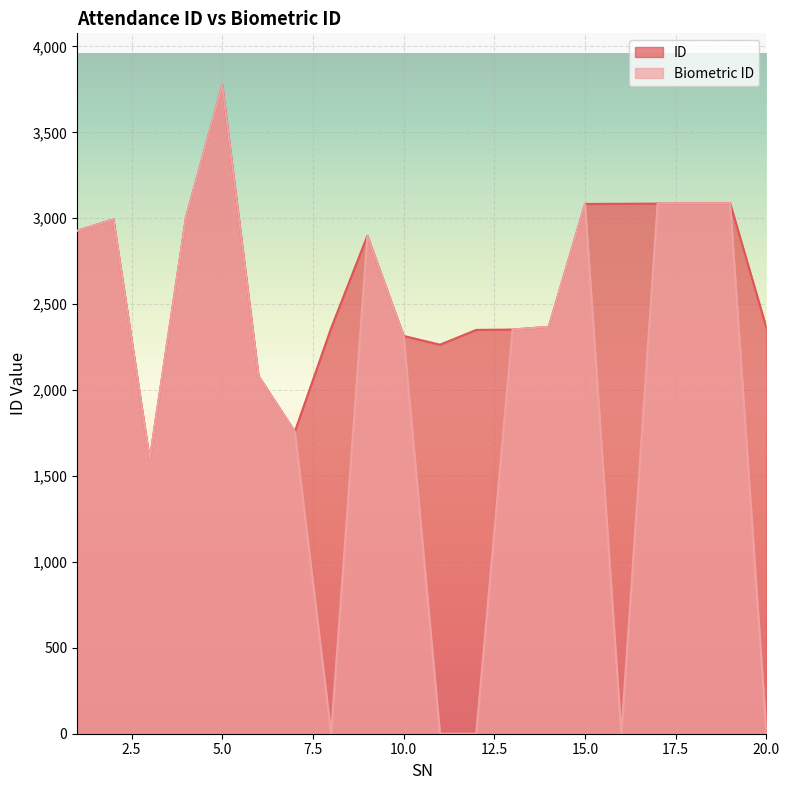

Rank the categories by Biometric ID value from lowest to highest.

8, 11, 12, 16, 20, 3, 7, 6, 10, 13, 14, 9, 1, 2, 4, 15, 17, 18, 19, 5